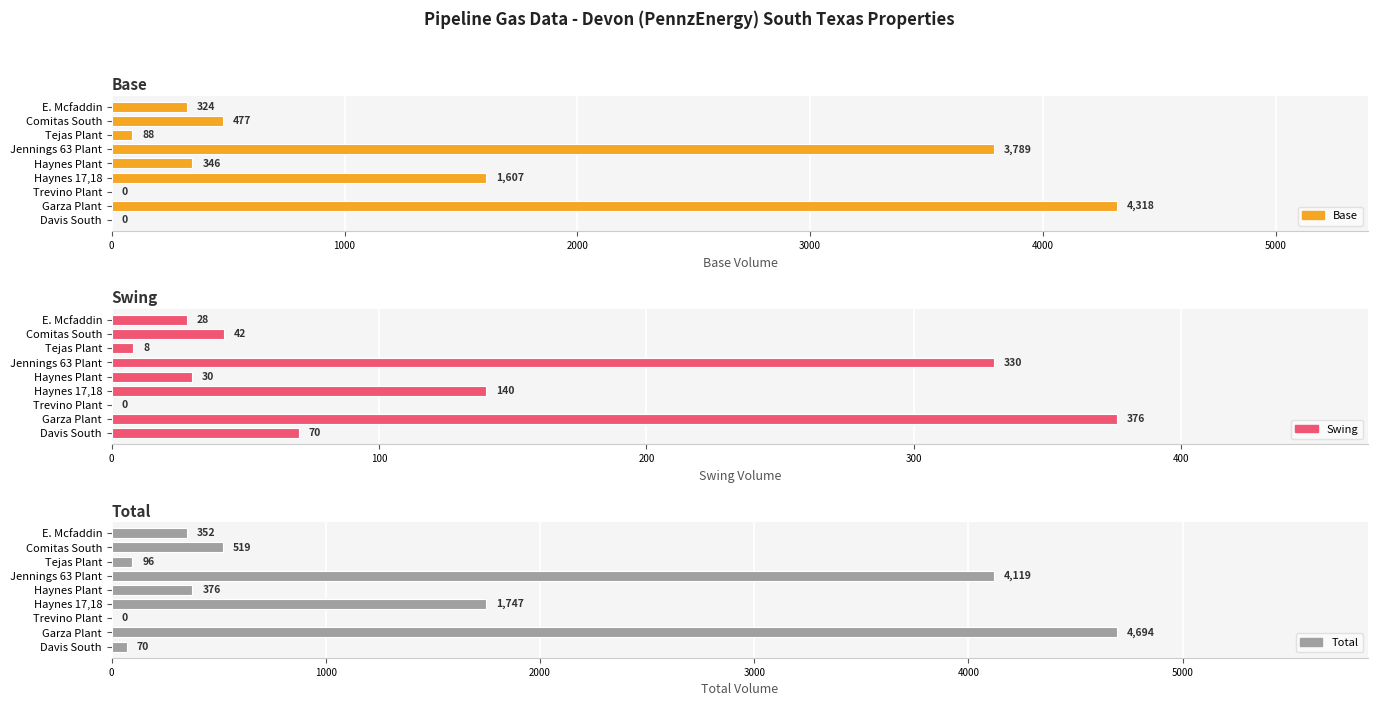

Is it true that Total equals 70 at Davis South?

True